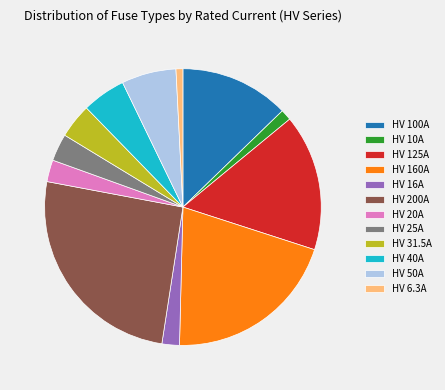

Which category has the biggest portion of the pie?

HV 200A